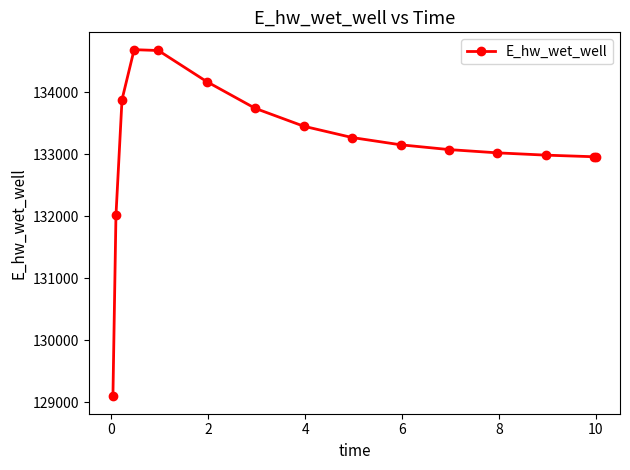

What is the sum of all values?

1997160.6